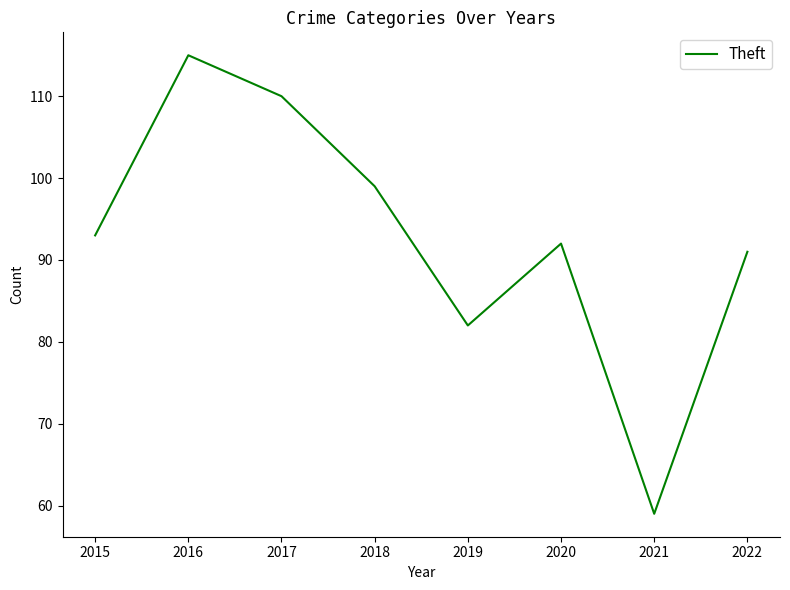

What is the smallest value displayed?

59